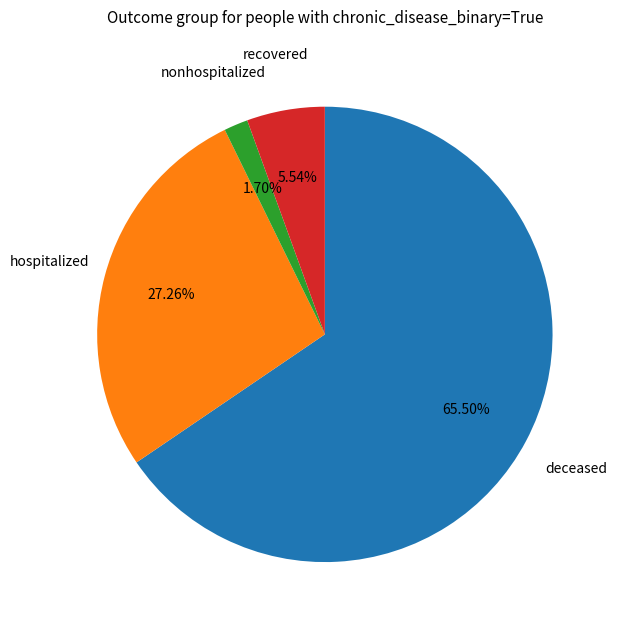

To the nearest percent, what is the average slice percentage?

25%